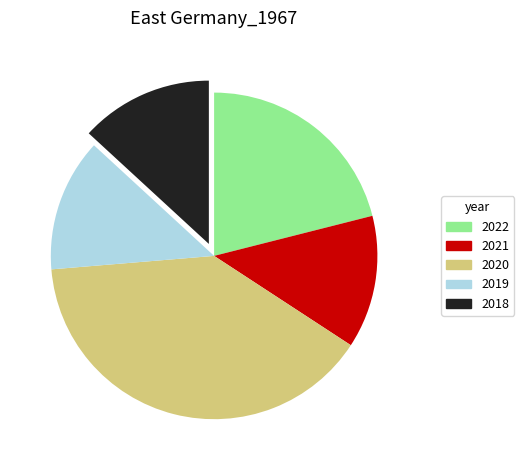

True or false: 2020 accounts for 33% of the total.

False